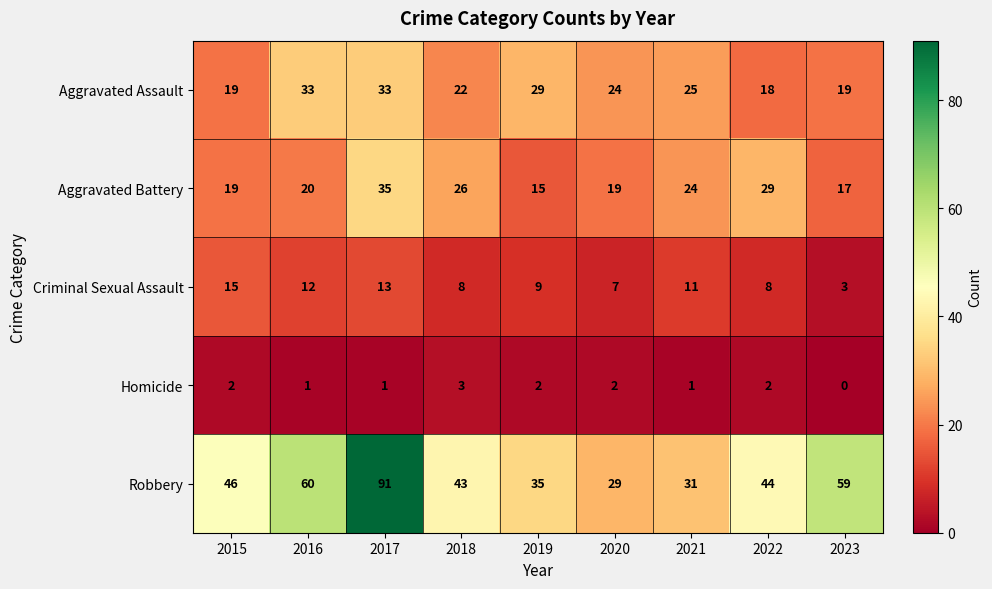

What is the highest value of the Robbery series?

91